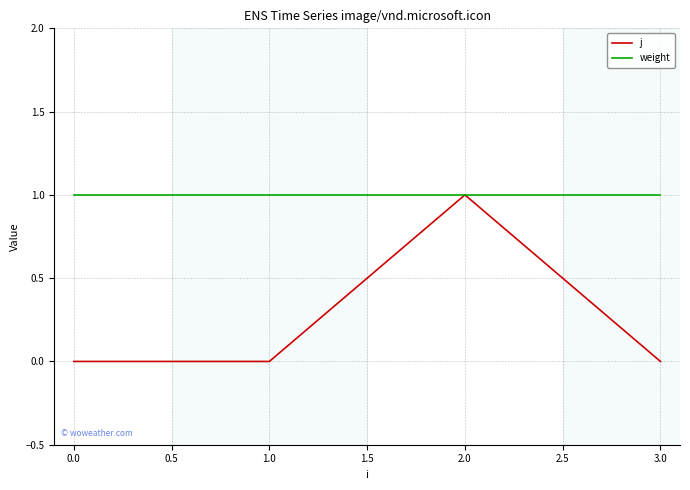

True or false: j has more than 2 points higher than both neighbors.

False